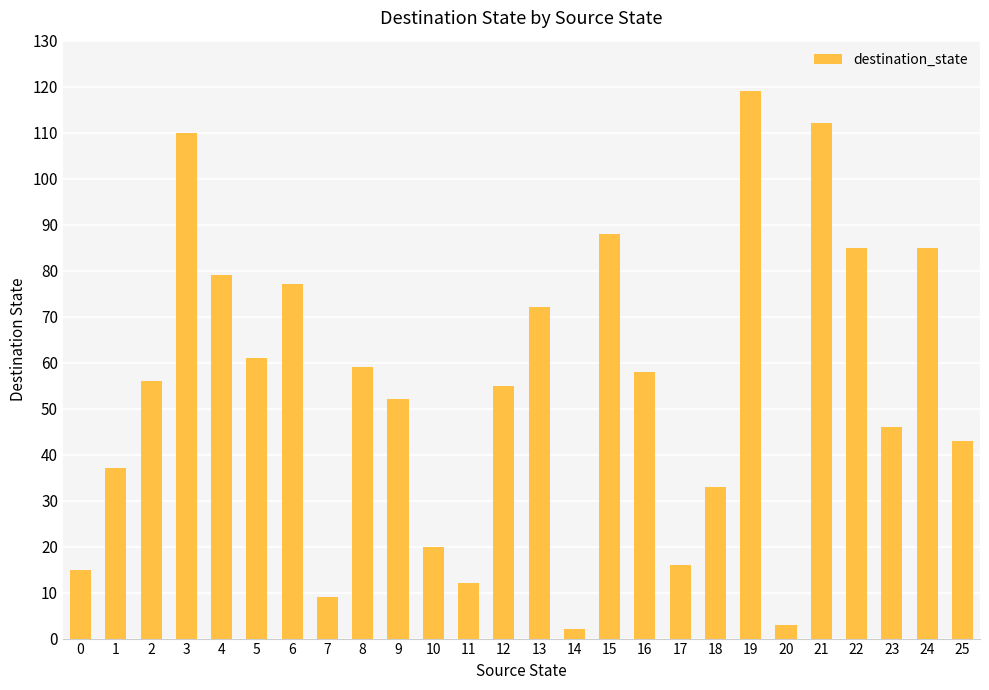

What is the approximate value at 21, to the nearest 5?

110